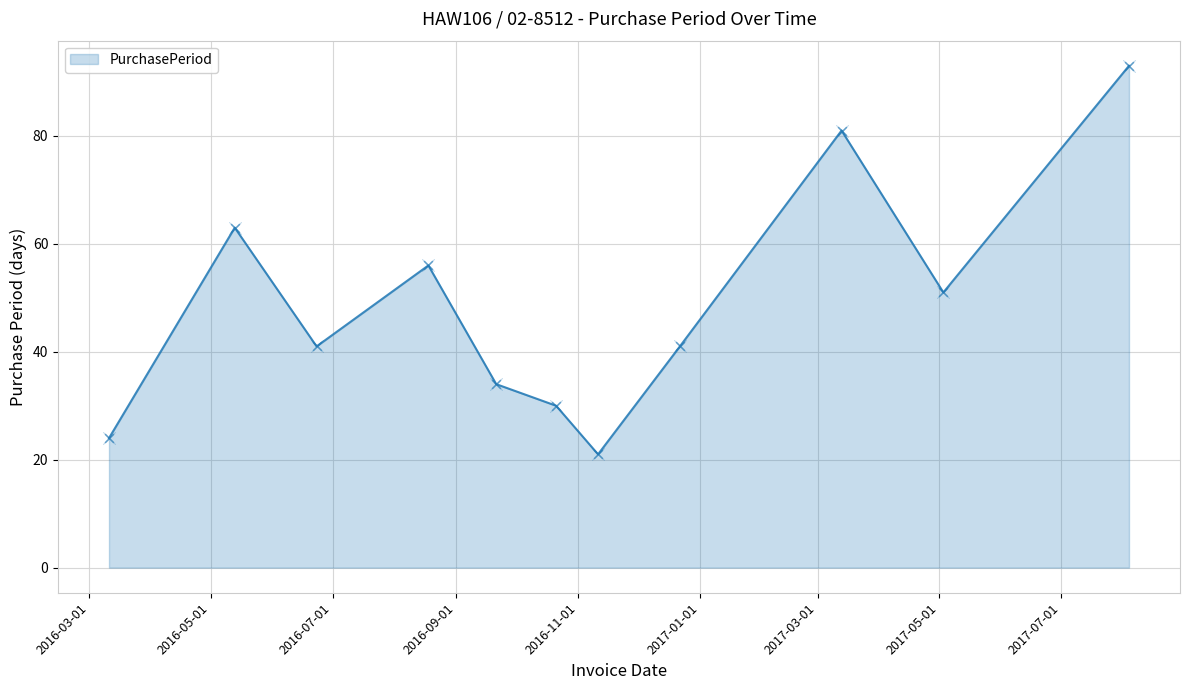

What is the minimum value shown in the chart?

21